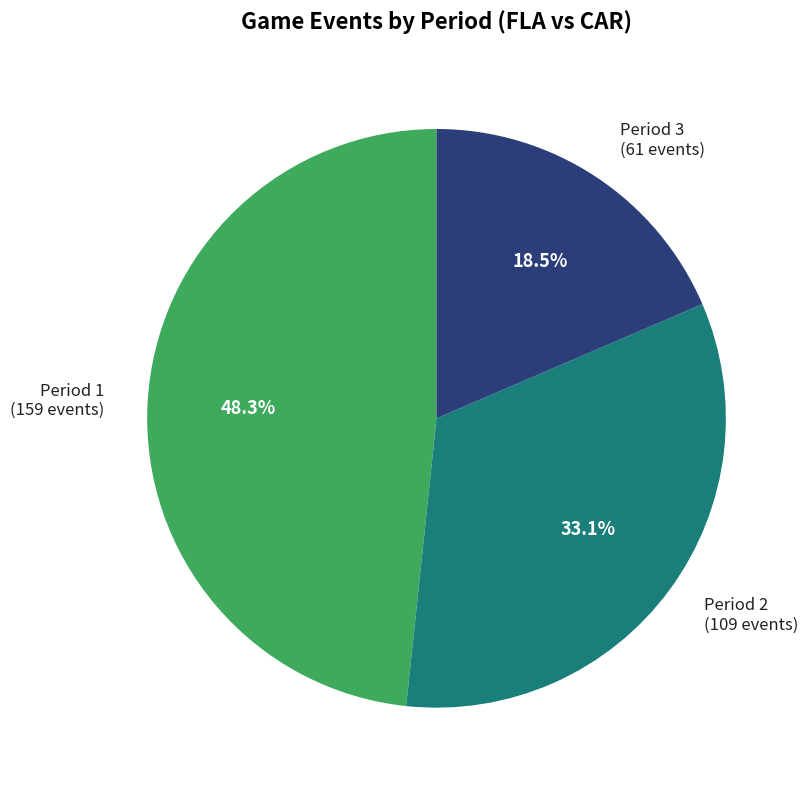

What portion of the pie excludes Period 2?

66.9%